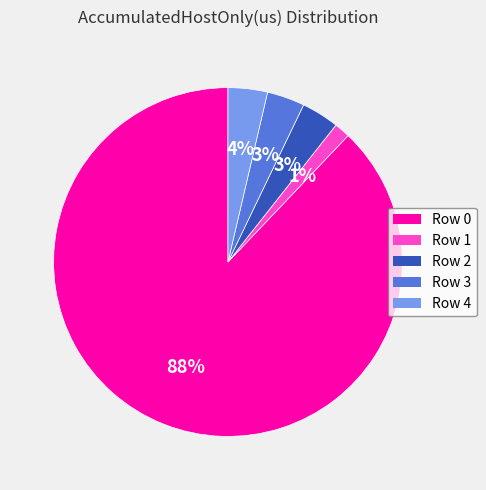

How many segments does this pie chart have?

5